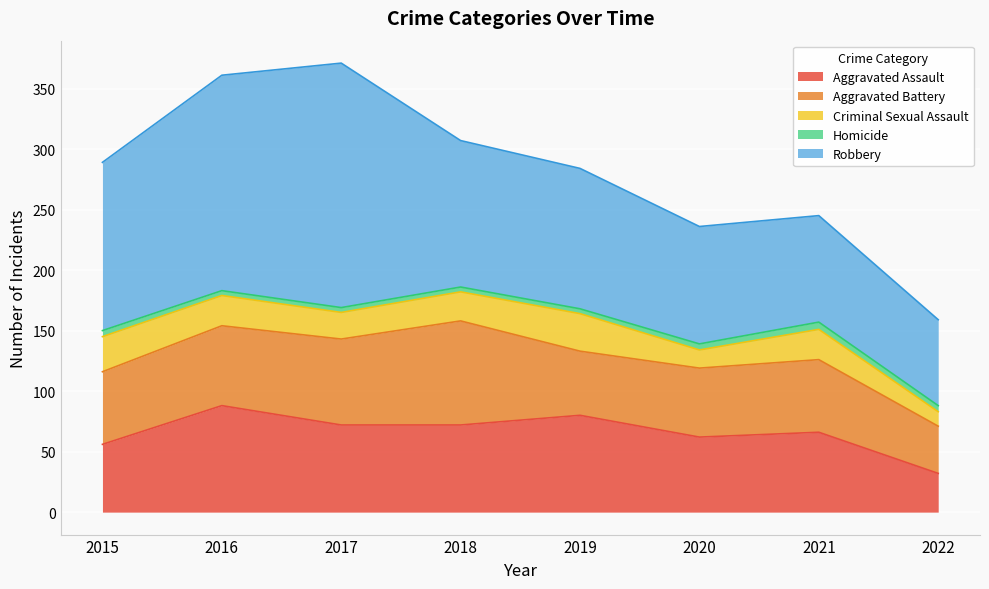

Does the chart display data point markers on the line(s)?

No